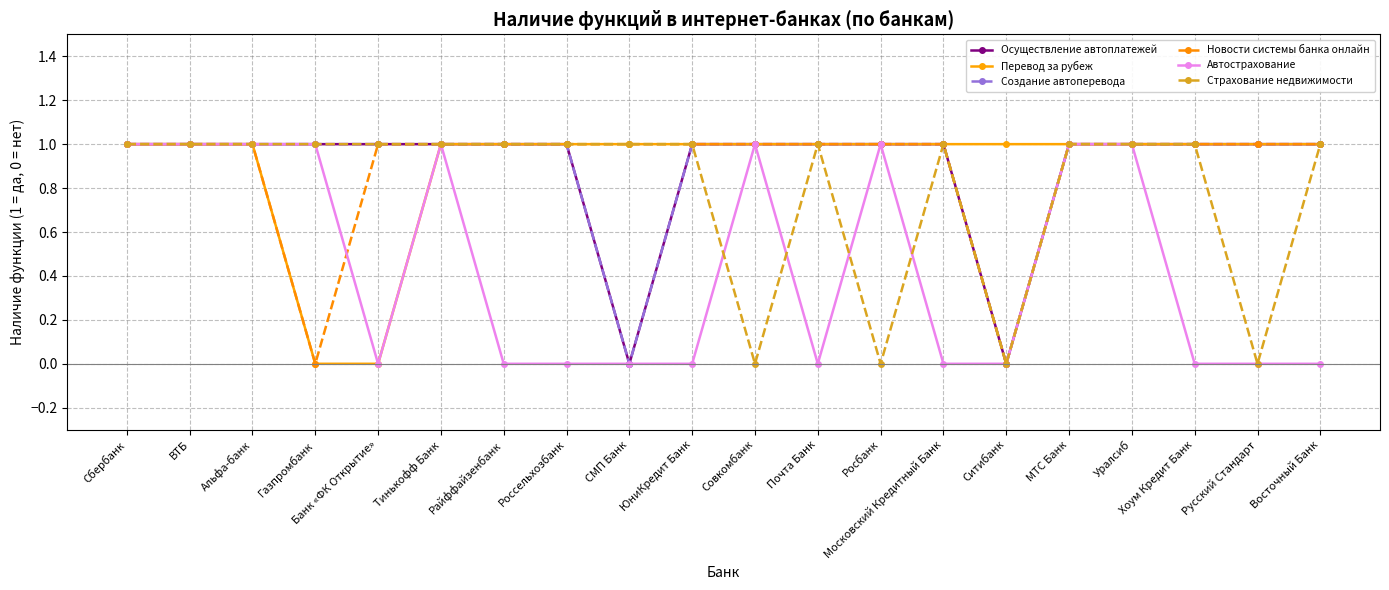

How many interior local peaks does the Автострахование series have?

3